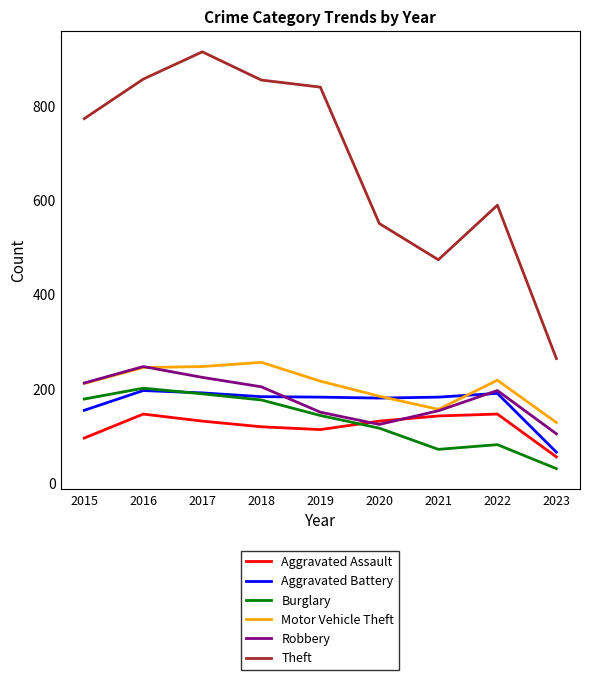

Is this an area chart (filled region under the line)?

No